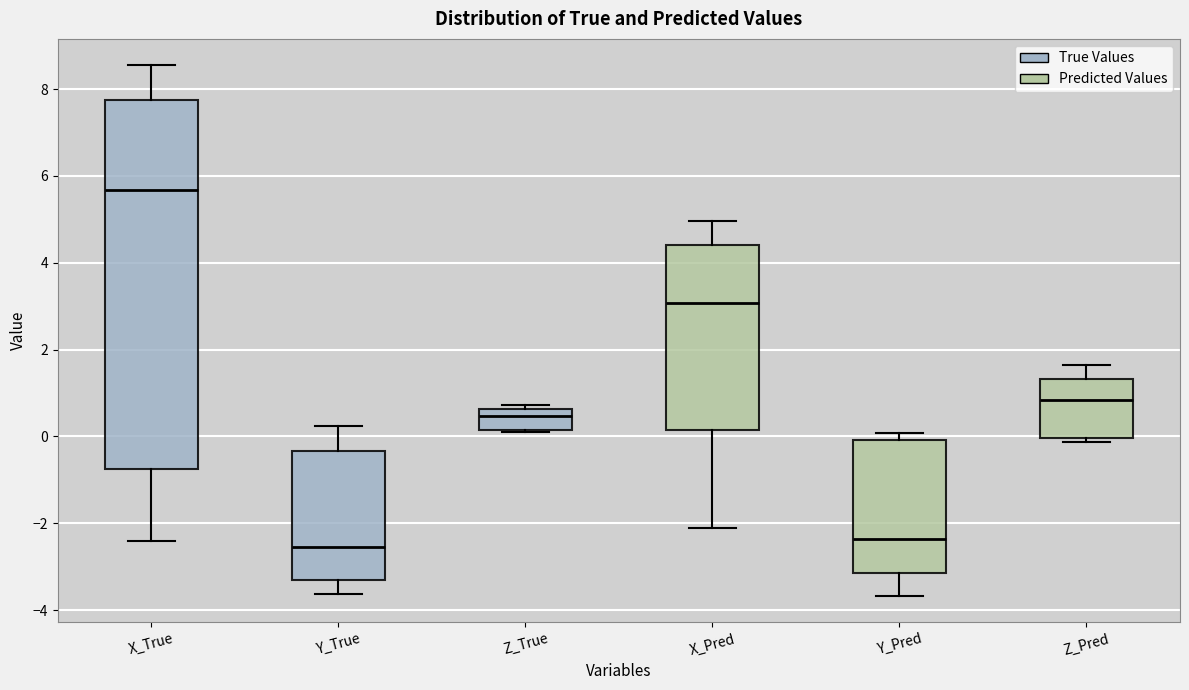

Which box is the tallest, from its lower edge to its upper edge?

X_True